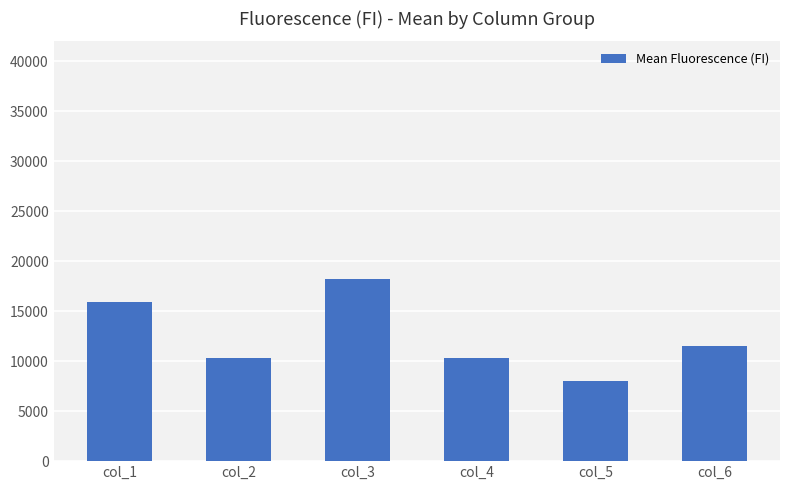

What is the sum of the values at col_2 and col_1?

26220.2